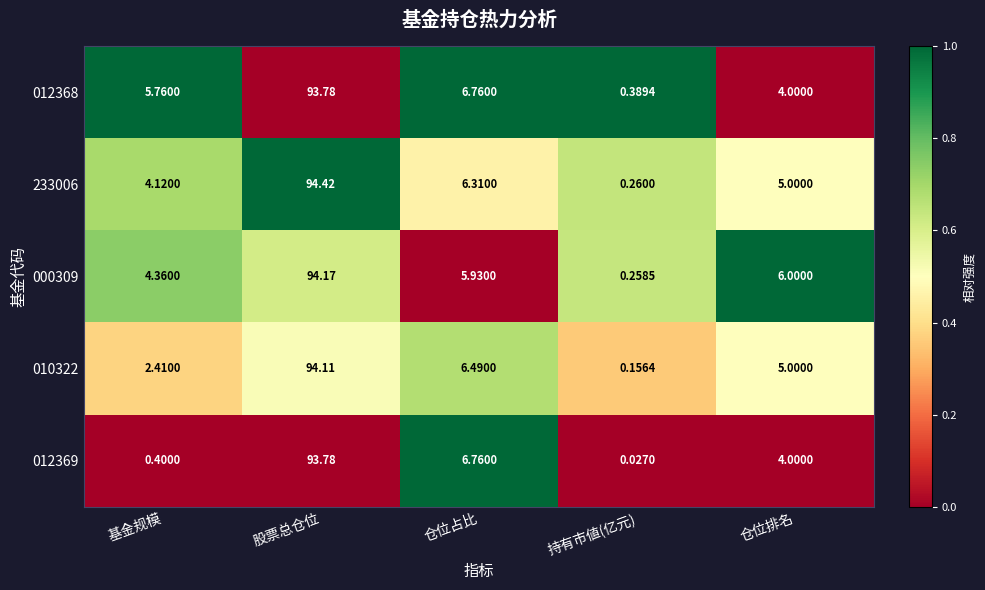

Which series changed the most between 股票总仓位 and 持有市値(亿元)?

233006